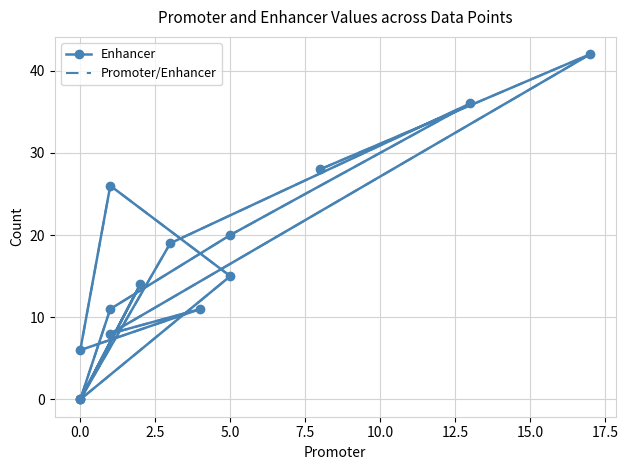

List the series in order of their peak value, highest first.

Enhancer, Promoter/Enhancer